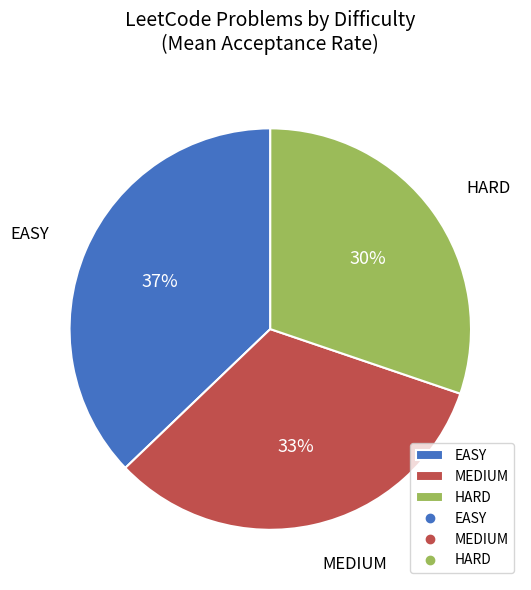

How many segments does this pie chart have?

3